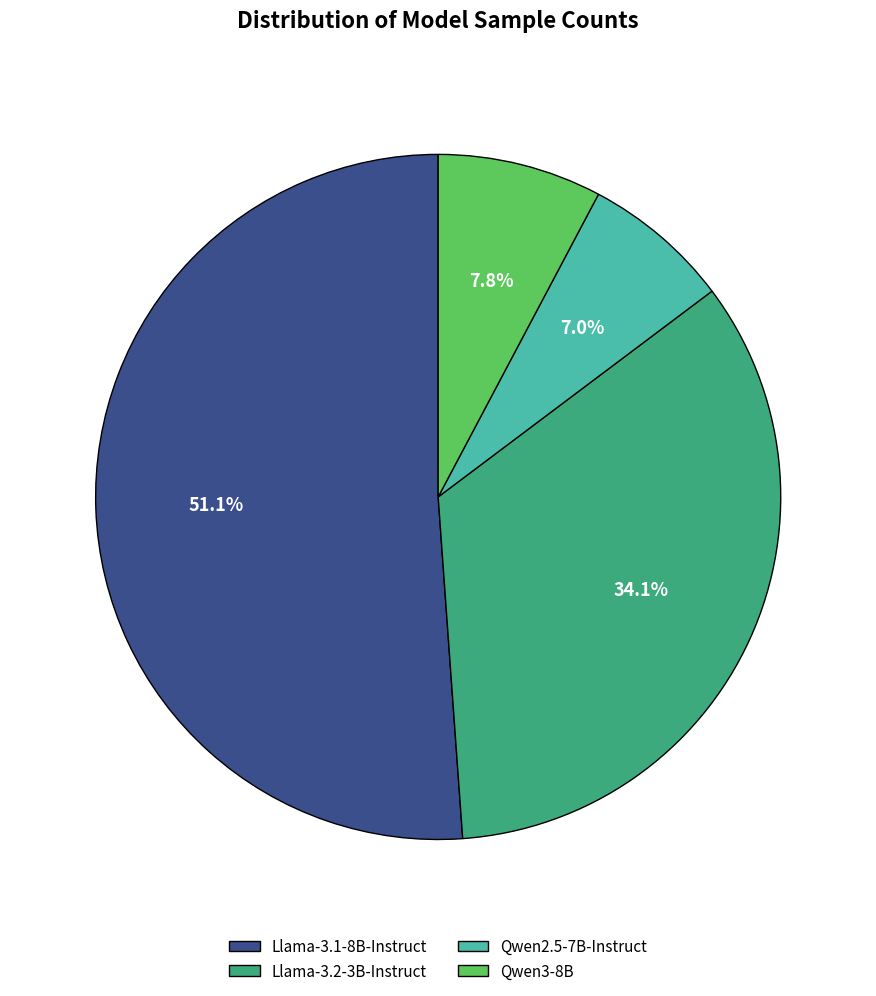

What is the majority slice?

Llama-3.1-8B-Instruct